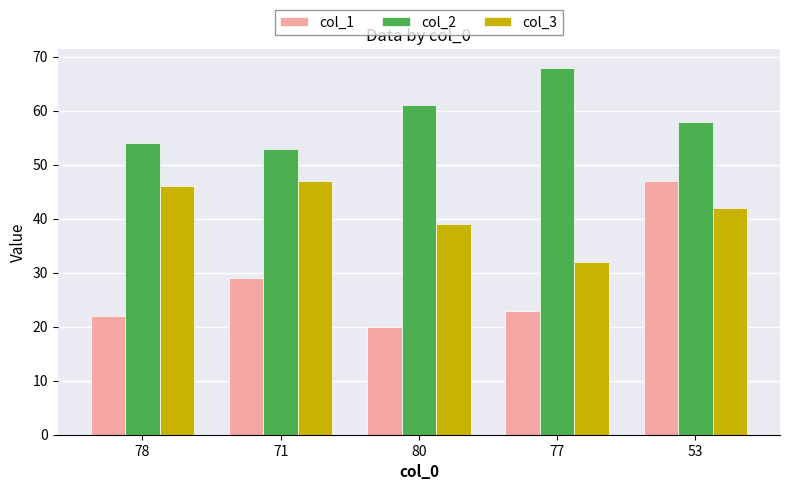

What is the difference between the second highest and second lowest values in the col_3 series?

7